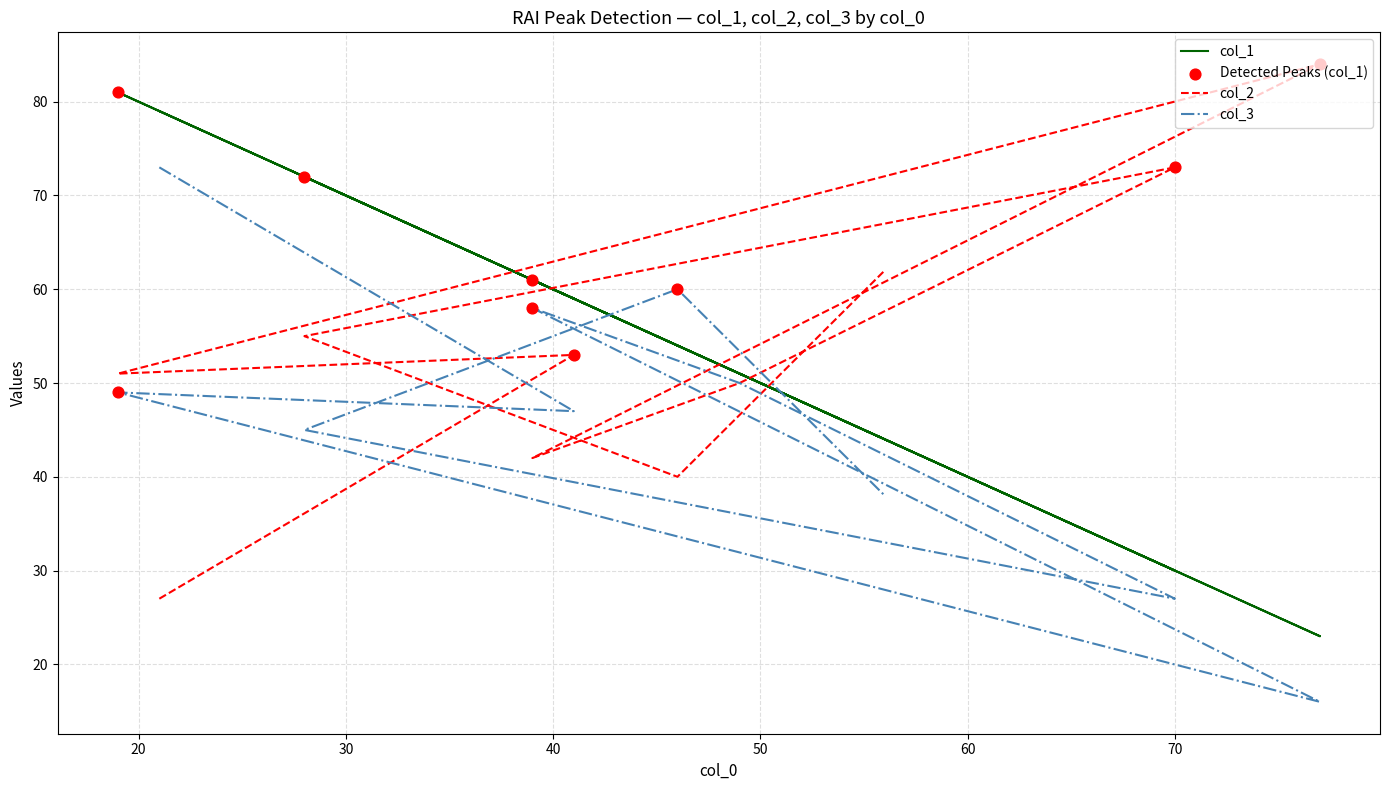

Which series has the largest total across all categories?

col_1